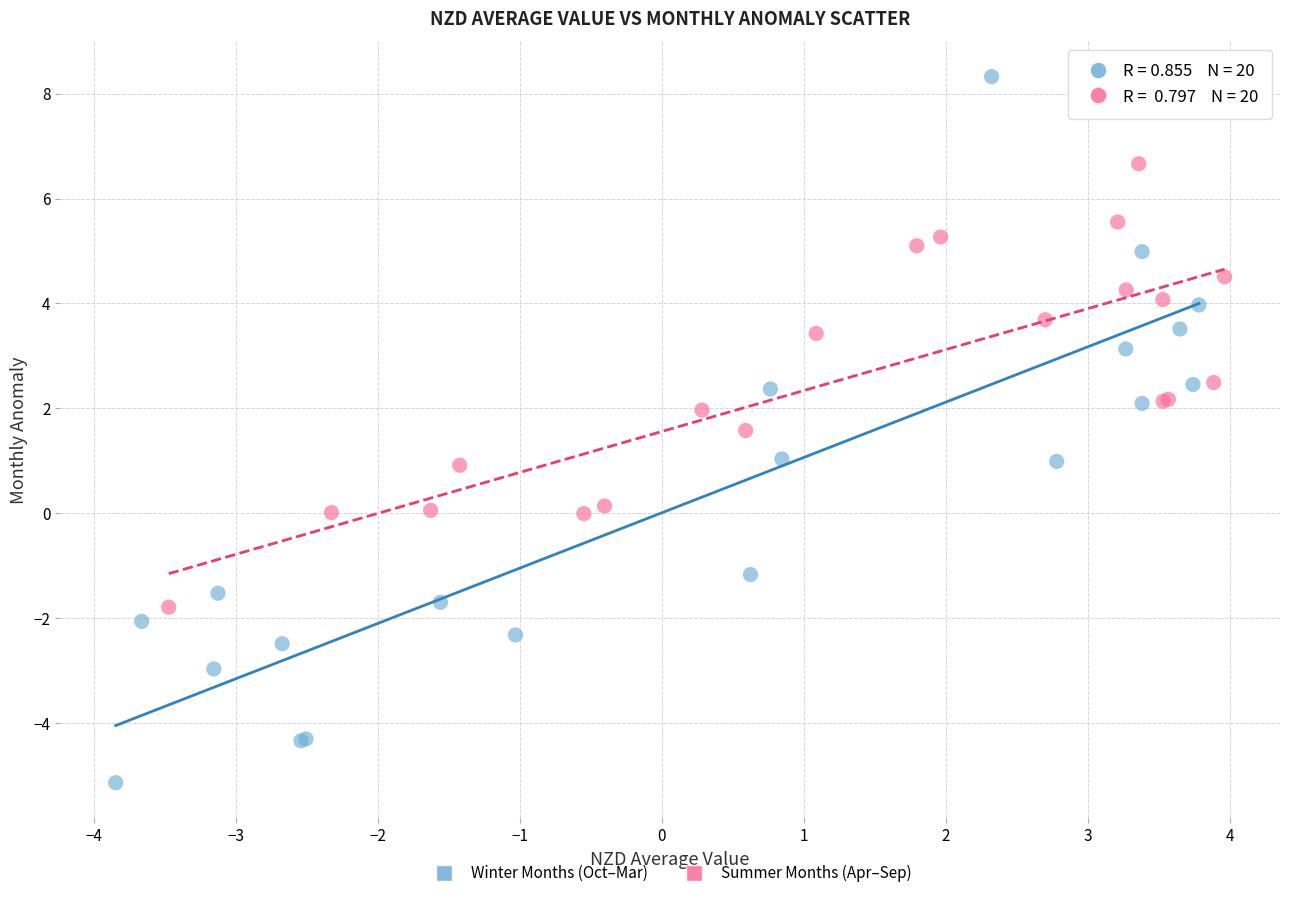

Which series has the largest Y range (max minus min)?

Winter Months (Oct–Mar)